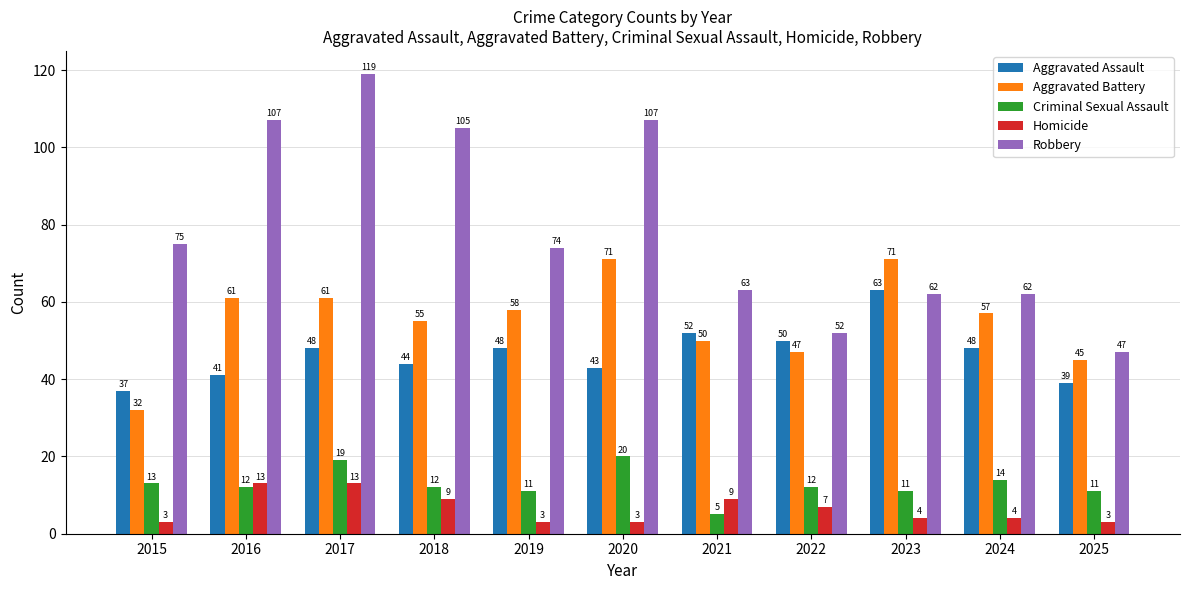

Is it true that Homicide equals 13 at 2016?

True